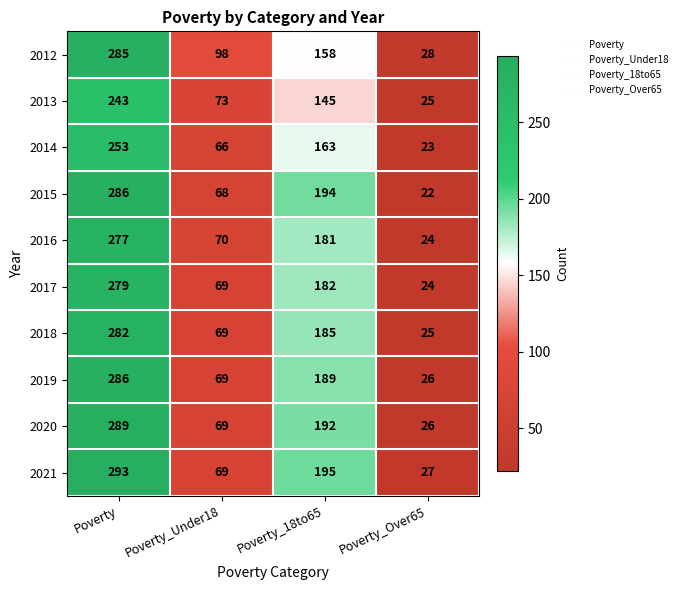

What is the total value across all series at Poverty_Over65?

250